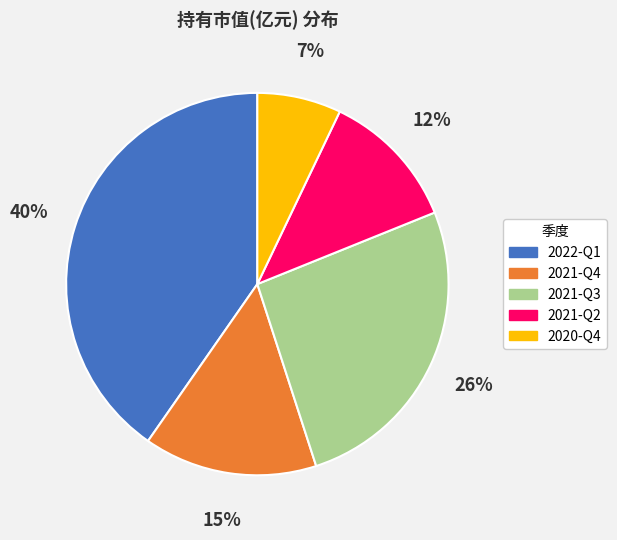

Between 2021-Q3 and 2022-Q1, which is larger?

2022-Q1